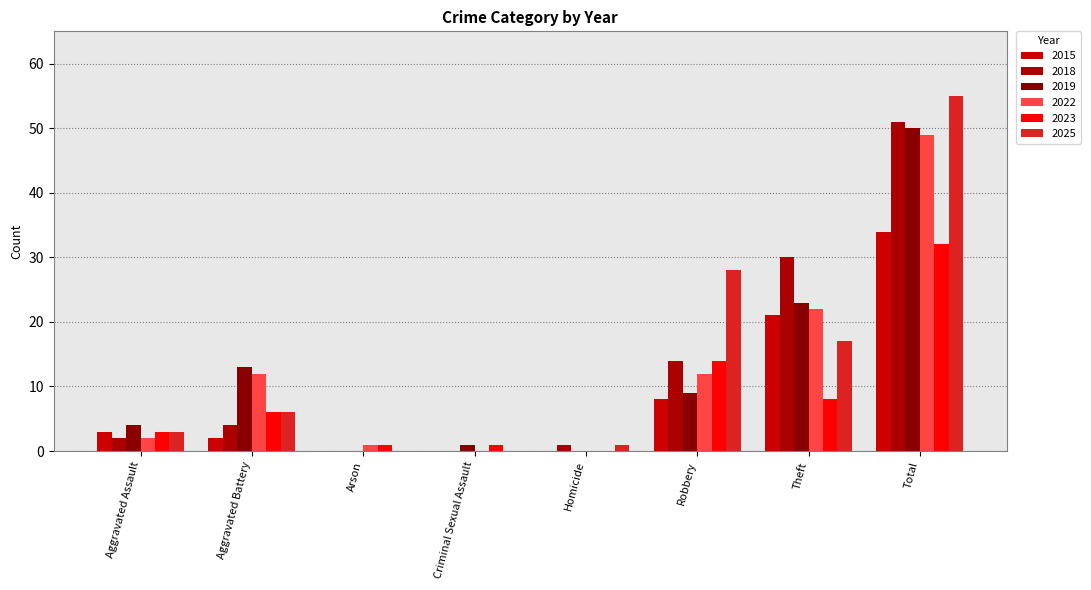

Which series has the widest spread of values?

2025